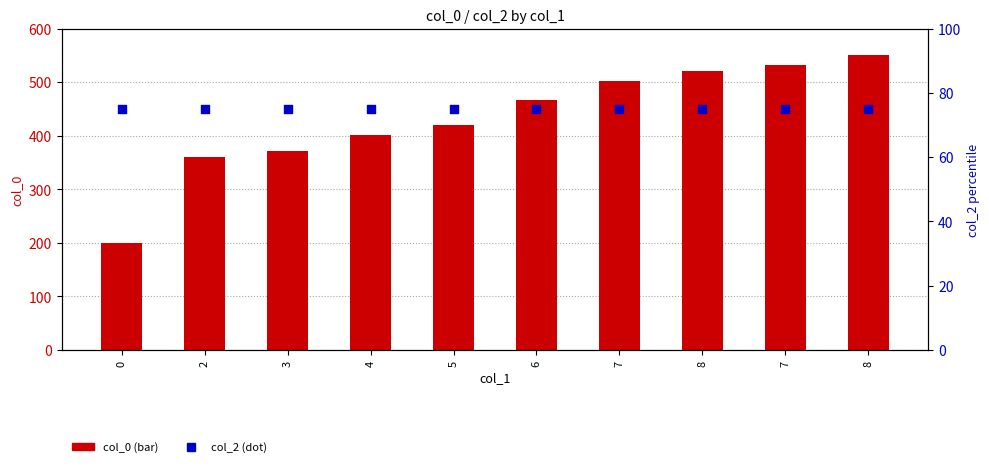

Which series reaches the maximum Y coordinate?

col_0